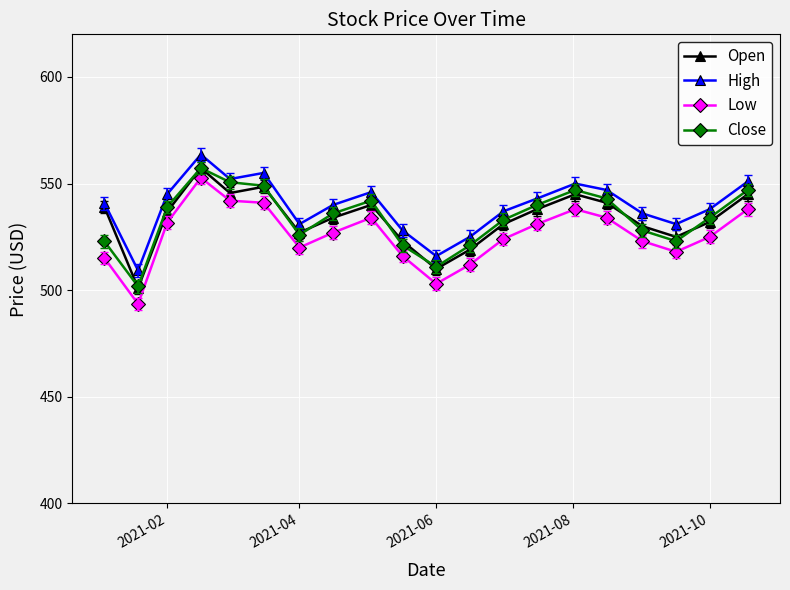

True or false: Close and Low cross at least once.

False